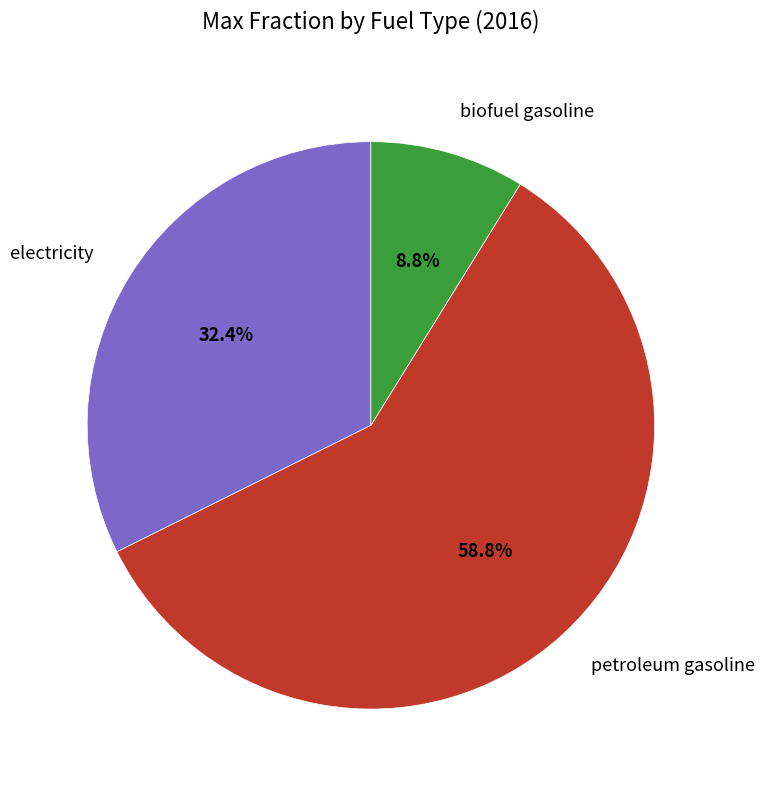

Which has a higher value, electricity or petroleum gasoline?

petroleum gasoline